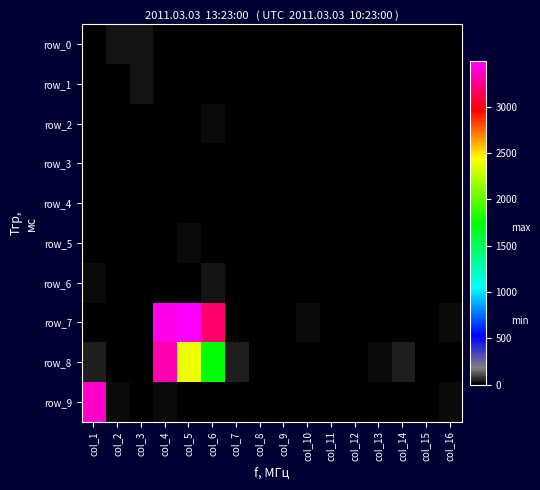

The value of row_4 at col_13 is 4. True or false?

False